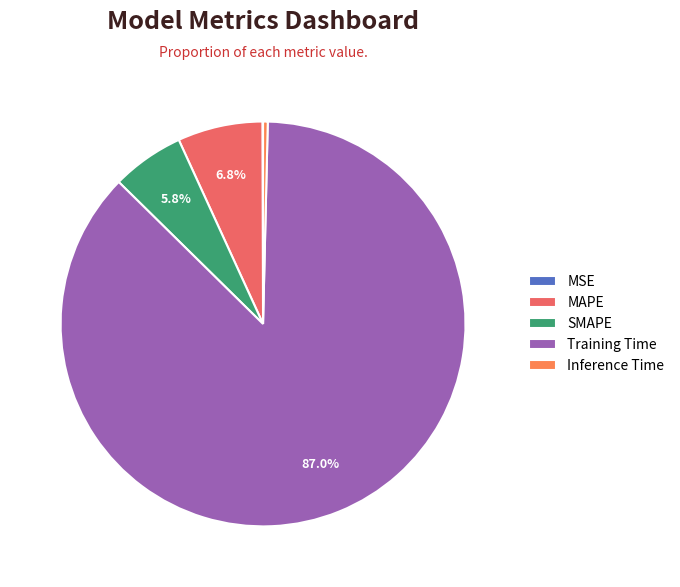

Rank the categories by value from highest to lowest.

Training Time, MAPE, SMAPE, Inference Time, MSE